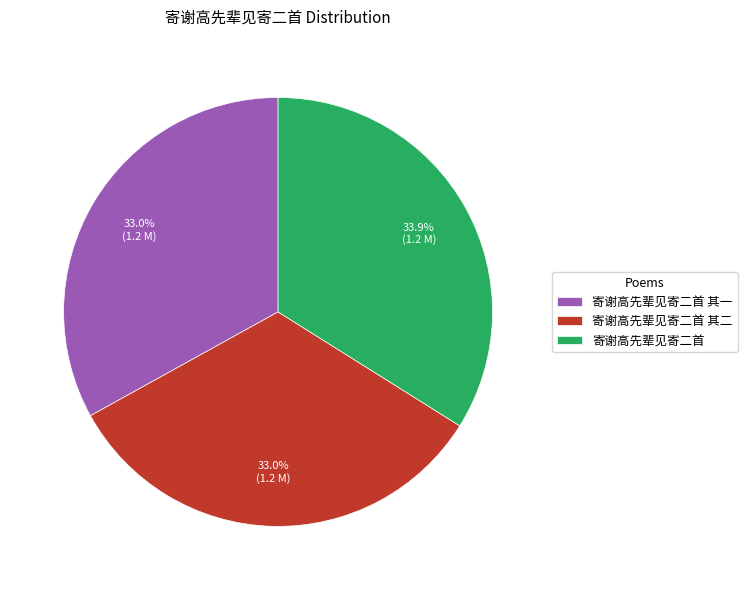

How many segments does this pie chart have?

3